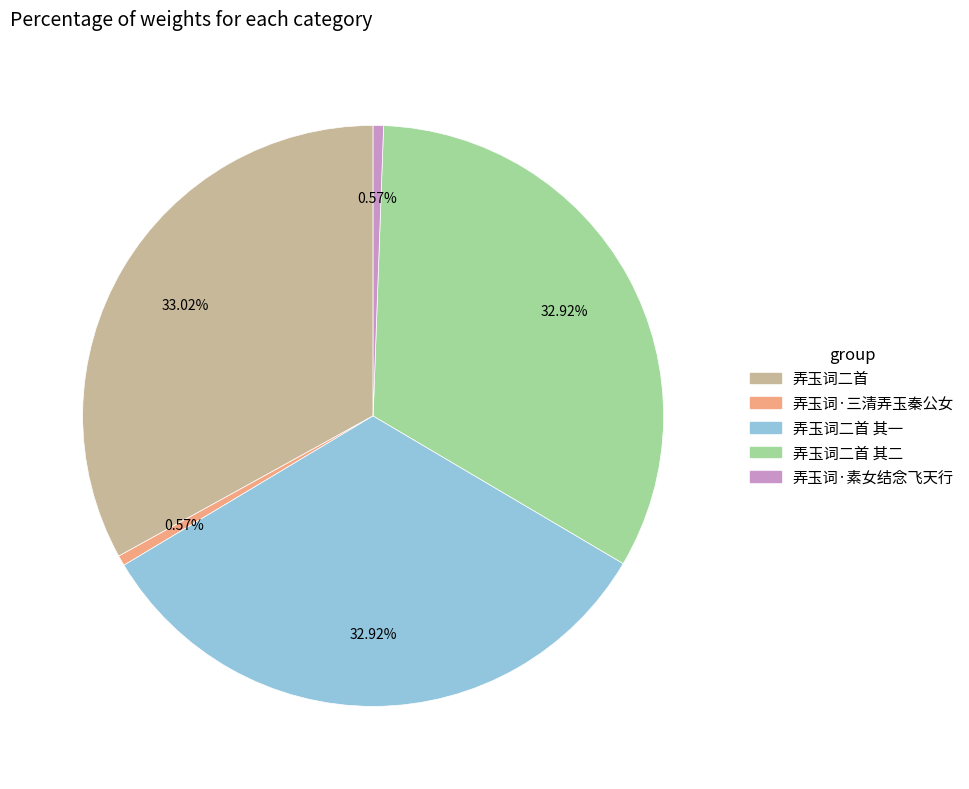

How many segments does this pie chart have?

5